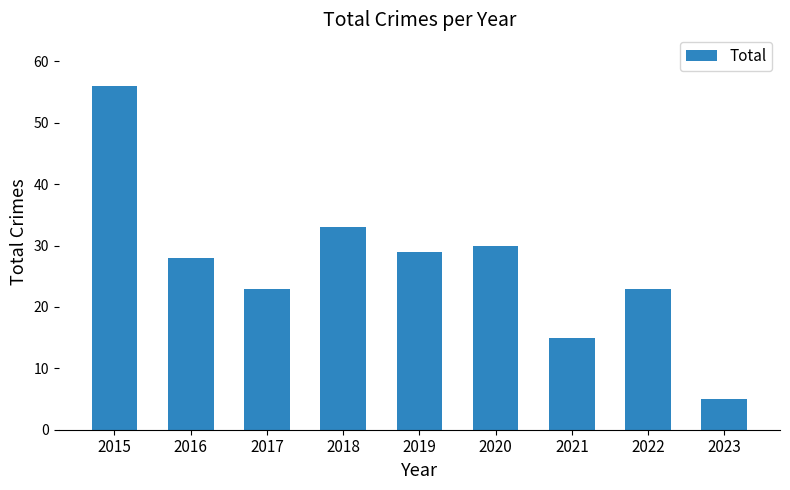

The chart shows a value of 31 at 2017. True or false?

False